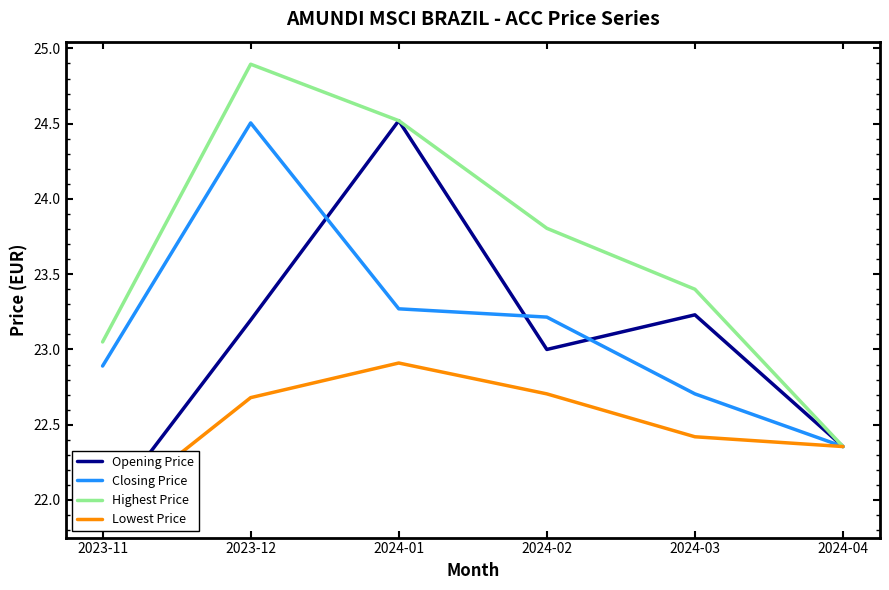

True or false: Closing Price and Highest Price cross at least once.

False